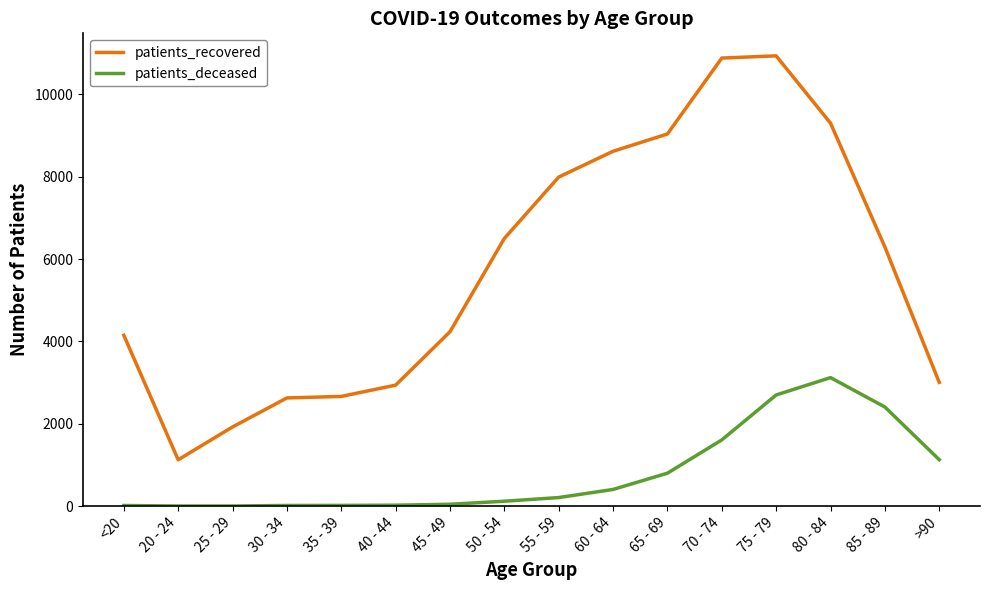

True or false: patients_deceased and patients_recovered cross at least once.

False